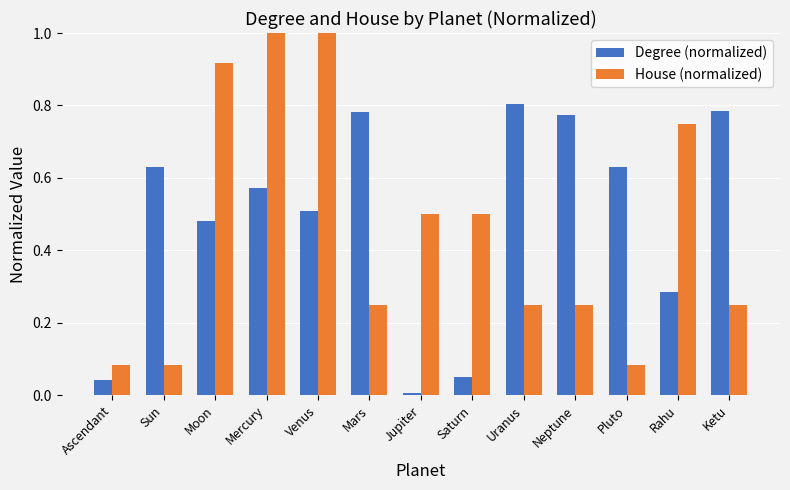

How many bars are there in total?

26